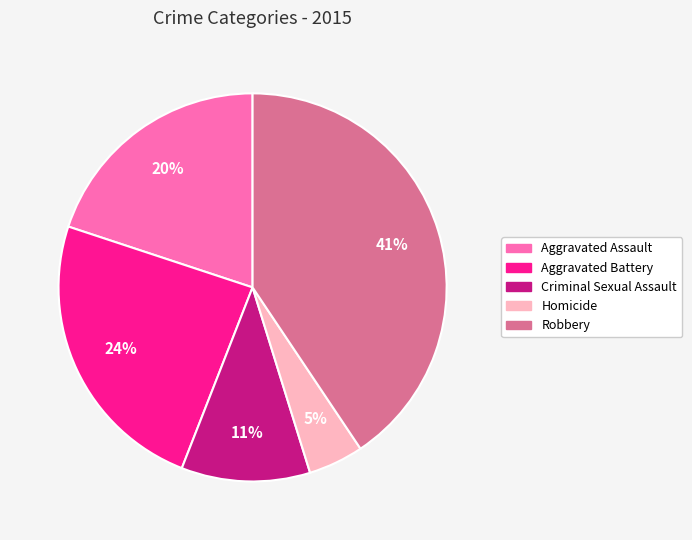

Is Criminal Sexual Assault the majority of the pie?

No